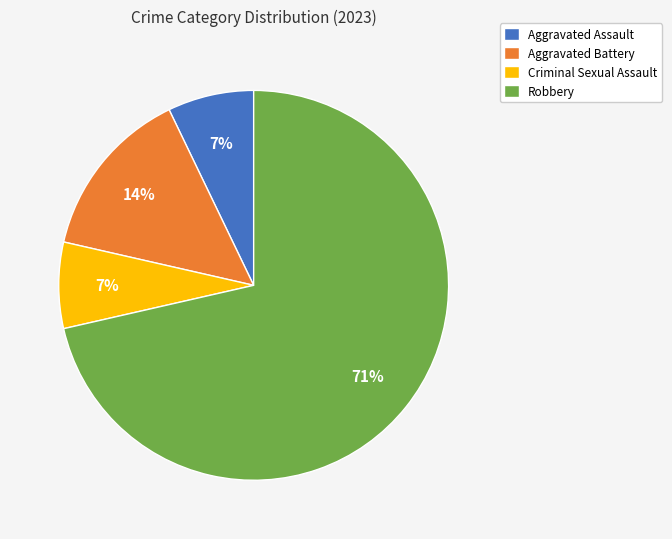

What percentage is the Aggravated Battery slice, to the nearest percent?

14%